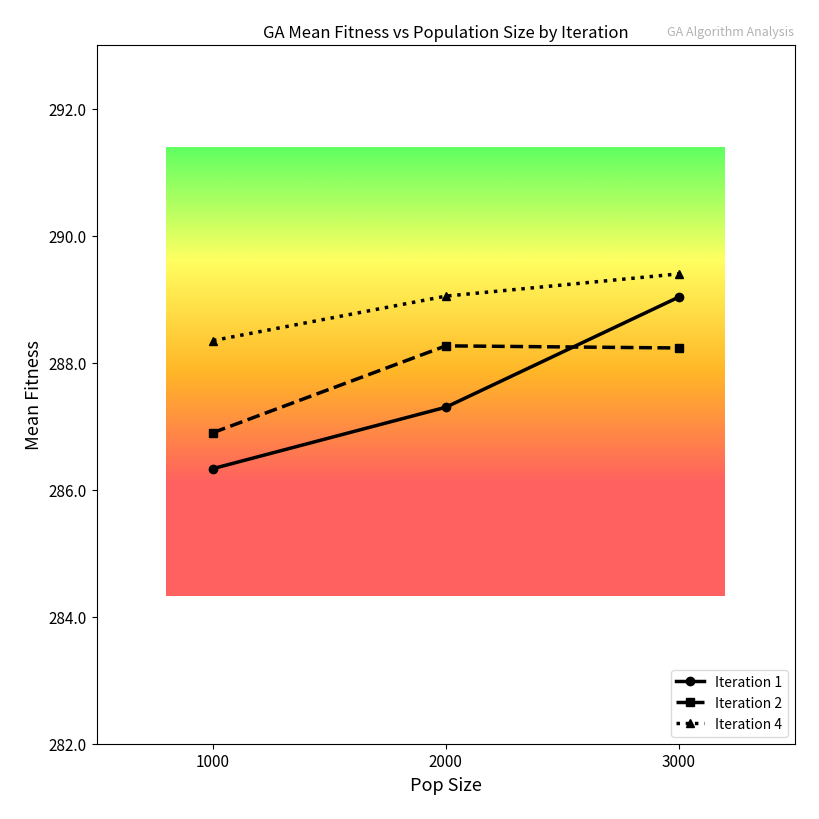

How many distinct data groups are displayed?

3